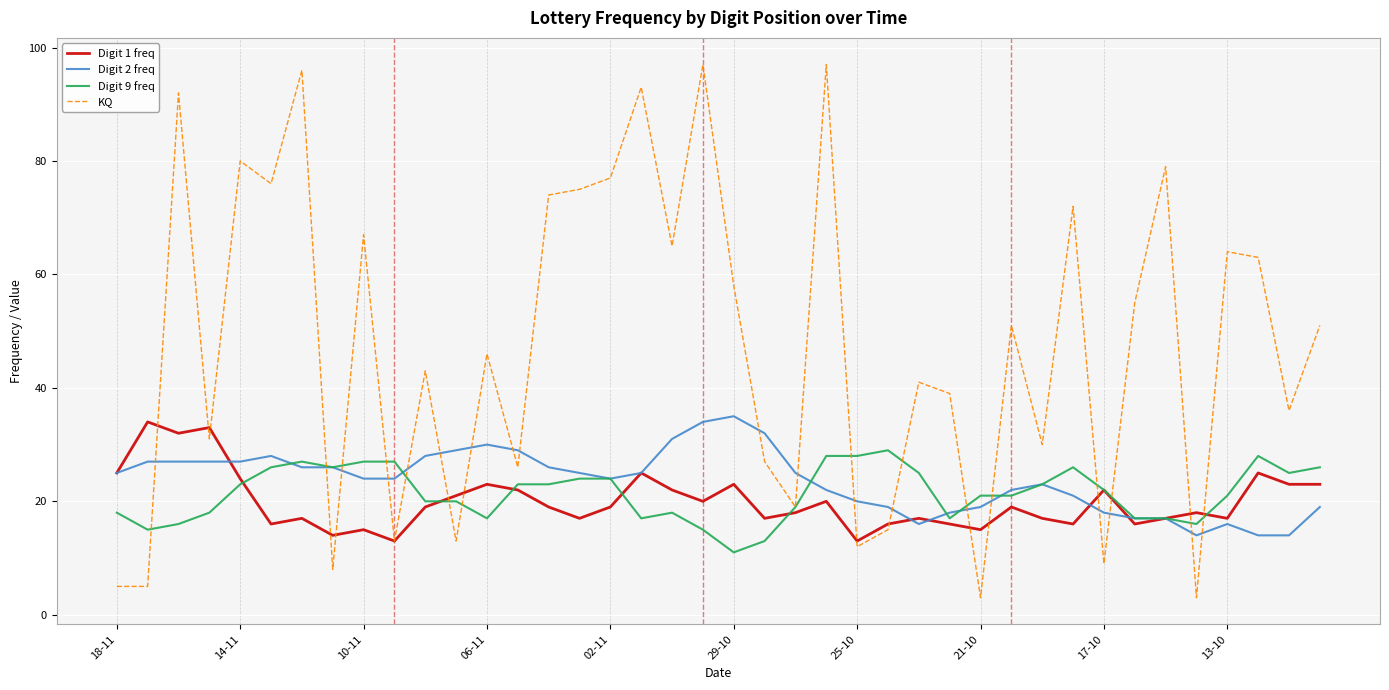

What is the difference between the maximum and minimum values in the KQ series?

94